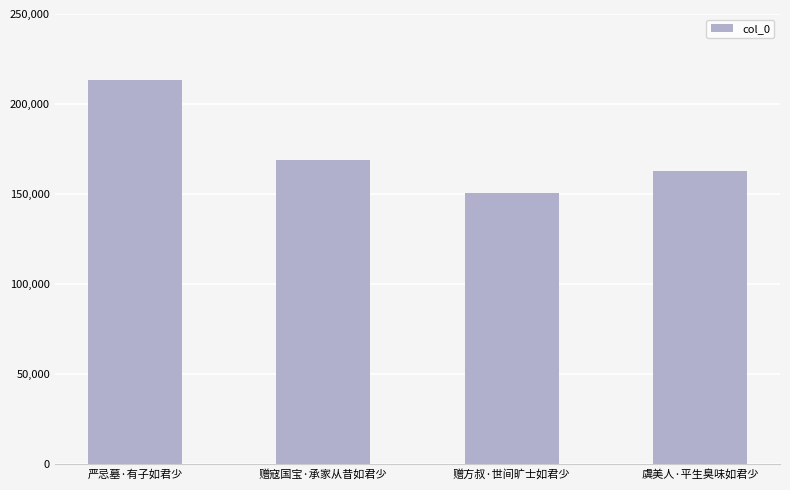

How many categories are shown in the chart?

4